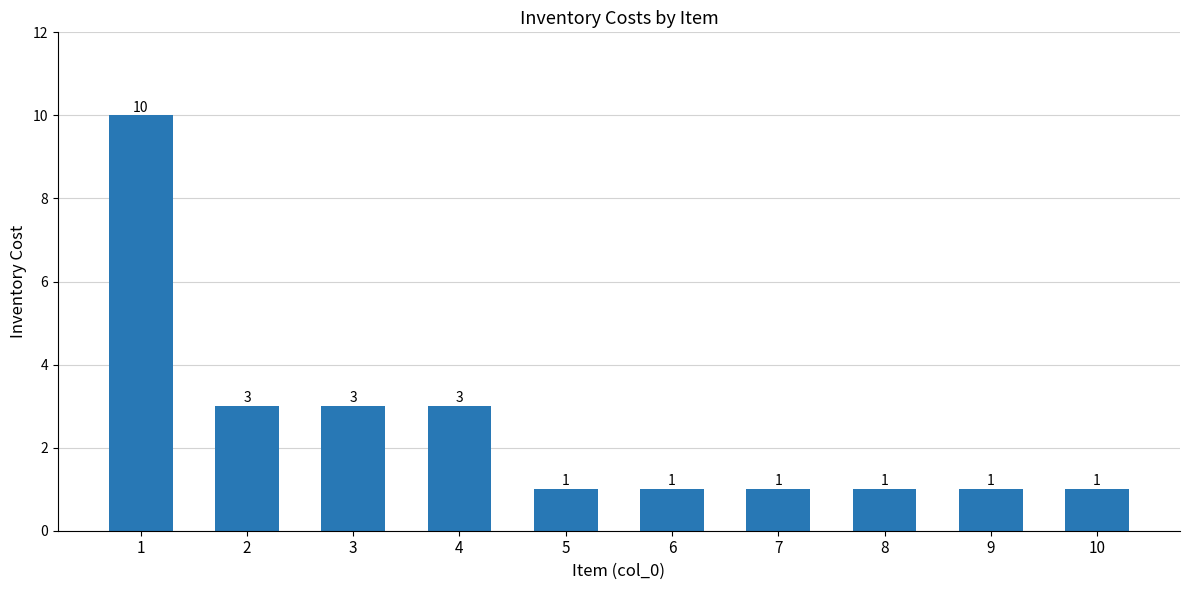

How many values are between 1 and 3?

9